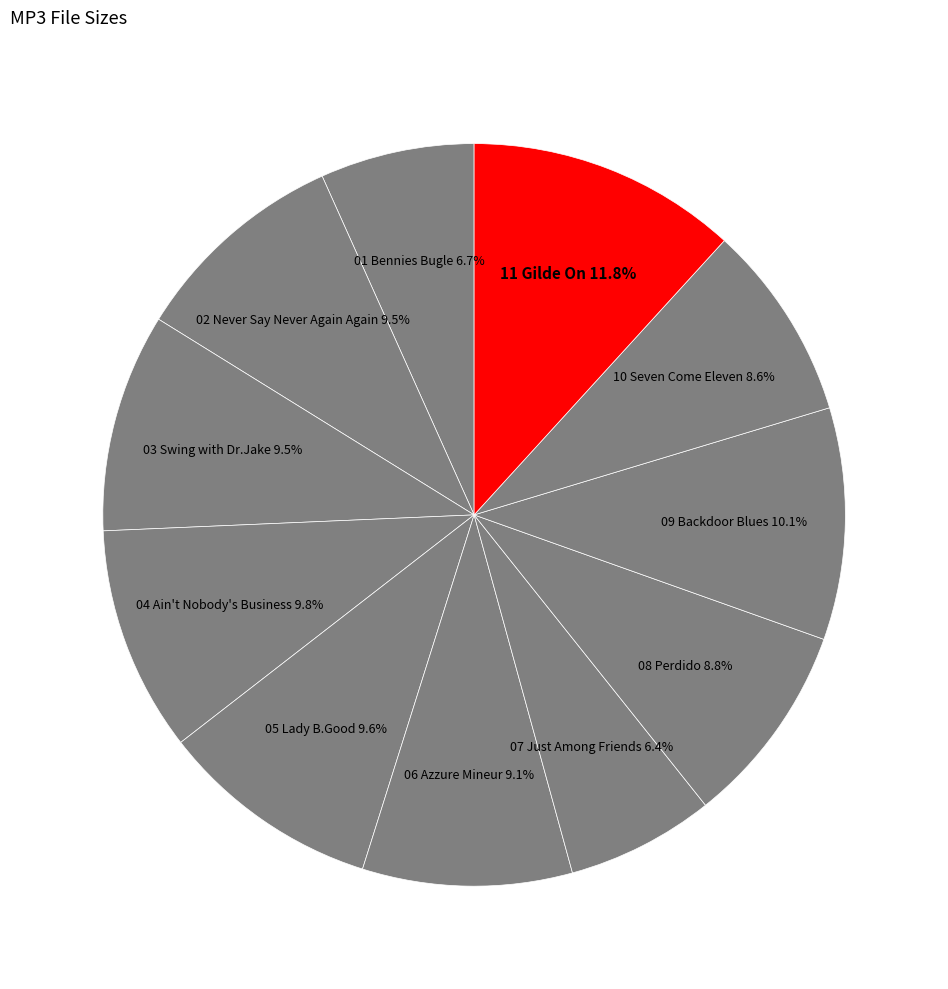

What is the largest slice in the pie chart?

11 Gilde On